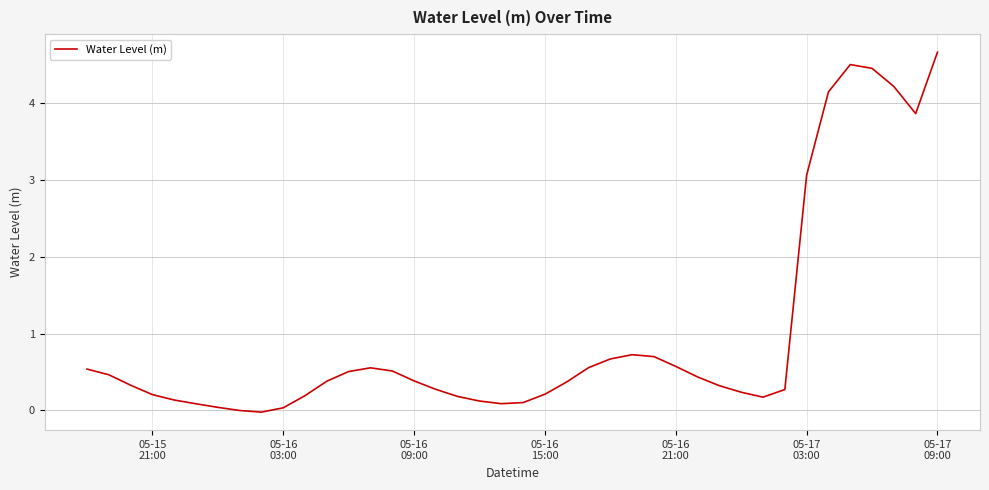

What is the average value?

1.0